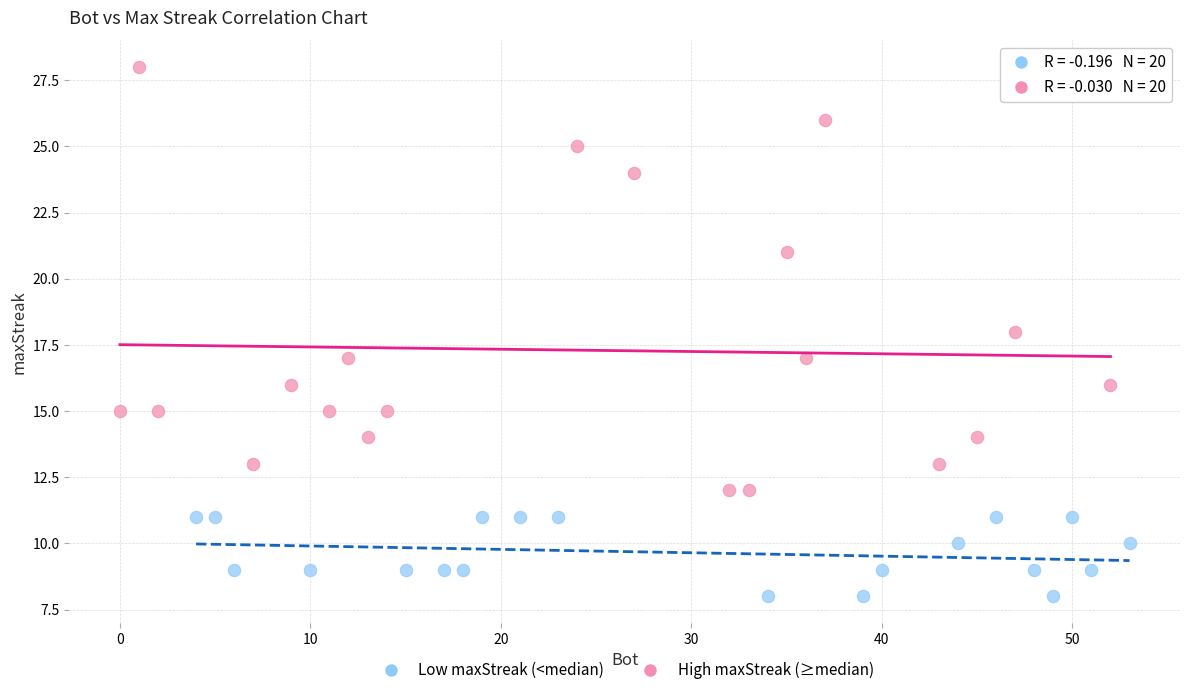

Which series reaches the minimum Y coordinate?

Low maxStreak (<median)